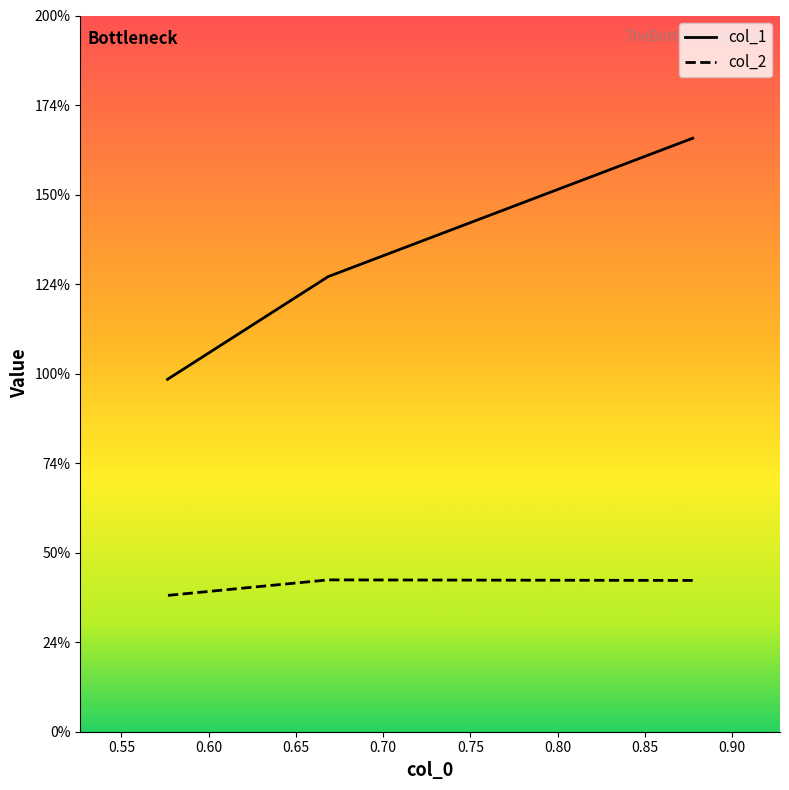

What is the total value across all series at 0.60?

1.4